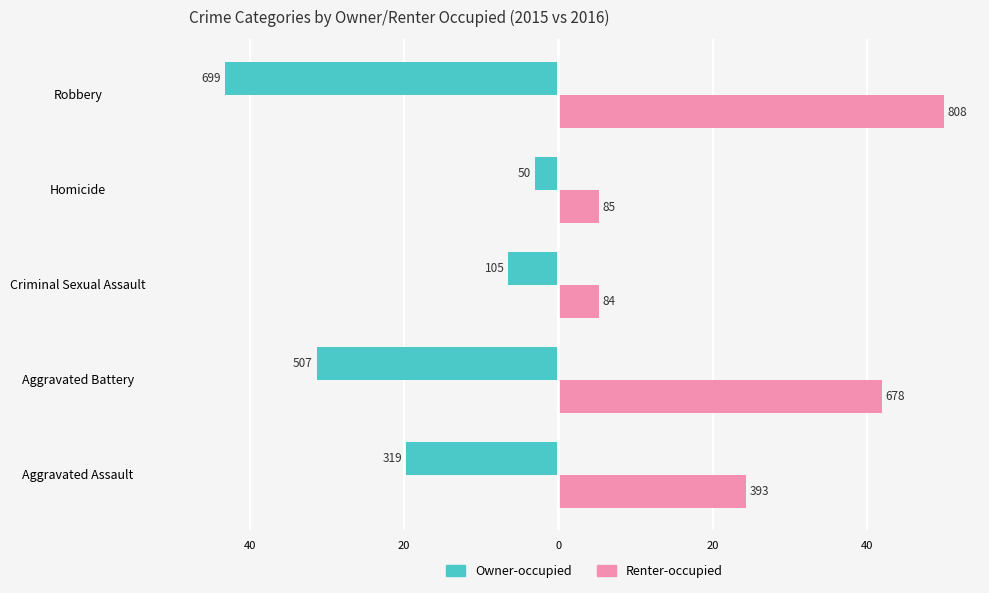

What are all the series names shown in the legend?

Owner-occupied, Renter-occupied